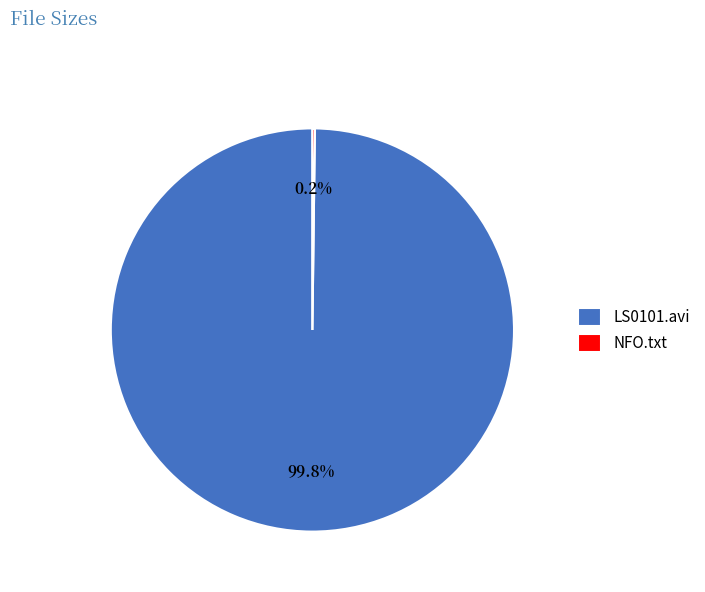

To the nearest percent, what is the difference between the largest and smallest slice percentages?

100%